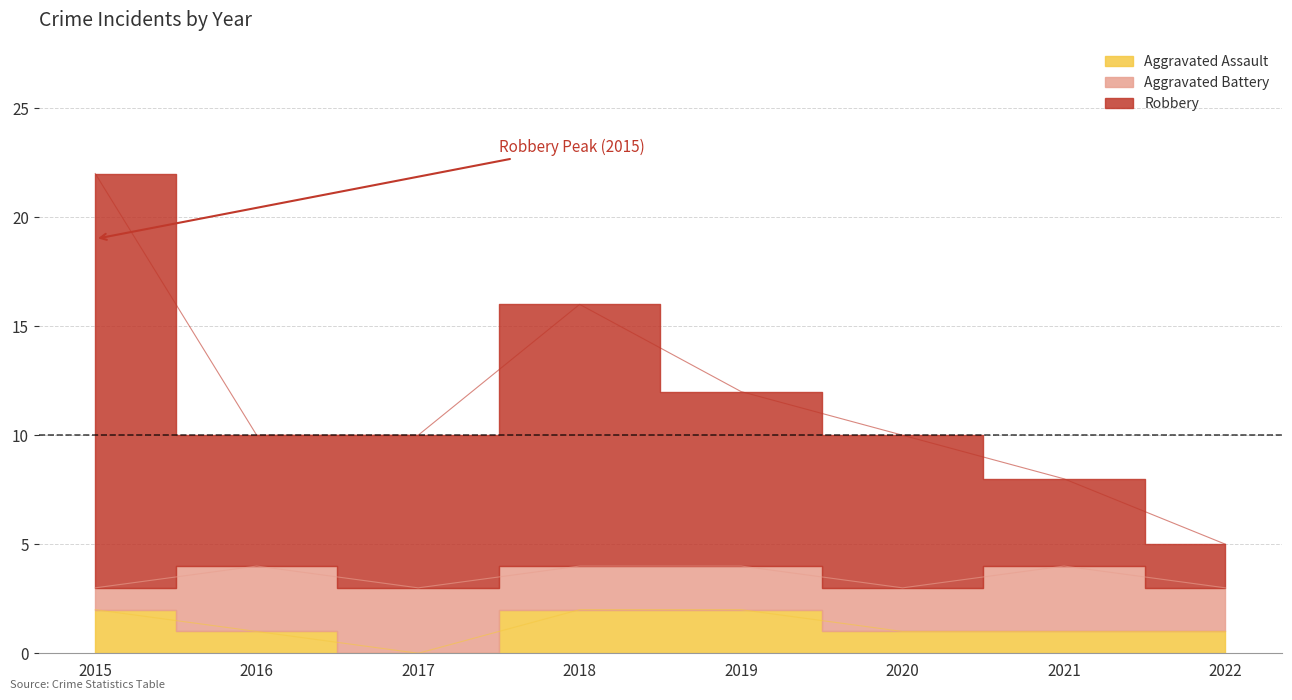

The Aggravated Assault series shows 2 at 2015. True or false?

True